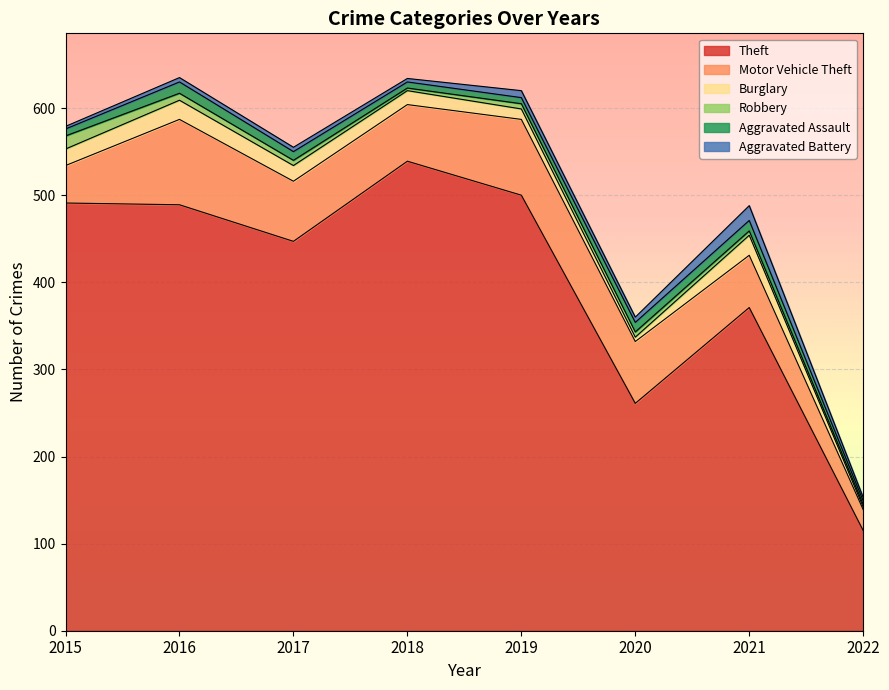

How many values in the Burglary series are below 18?

4